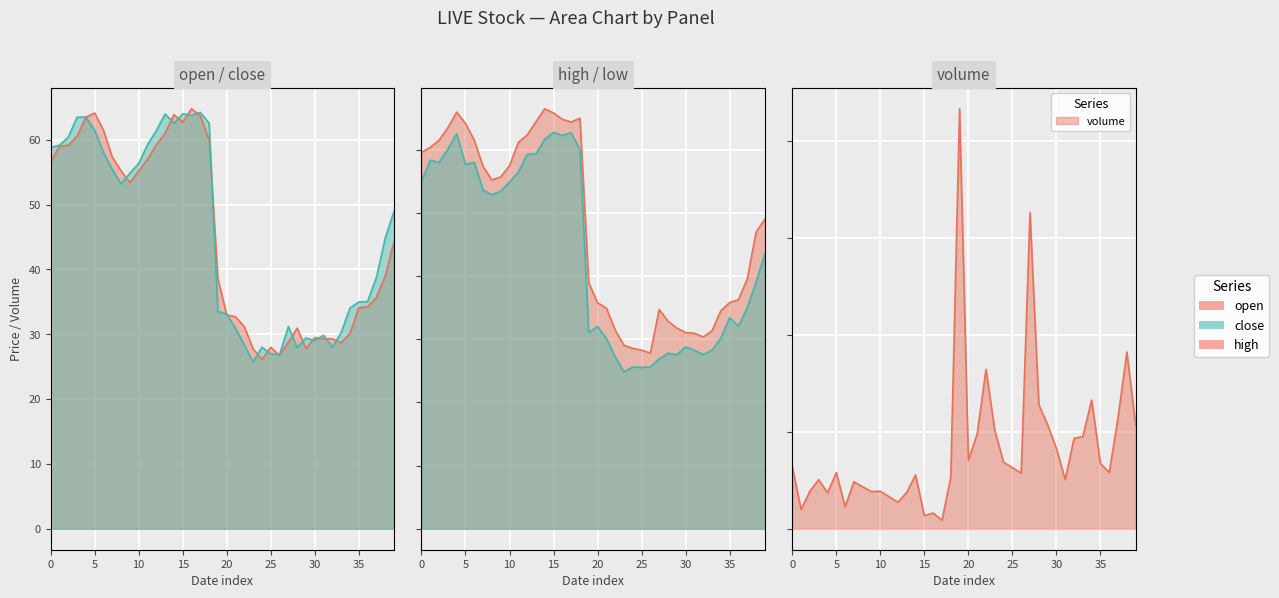

What is the minimum value for low?

24.8